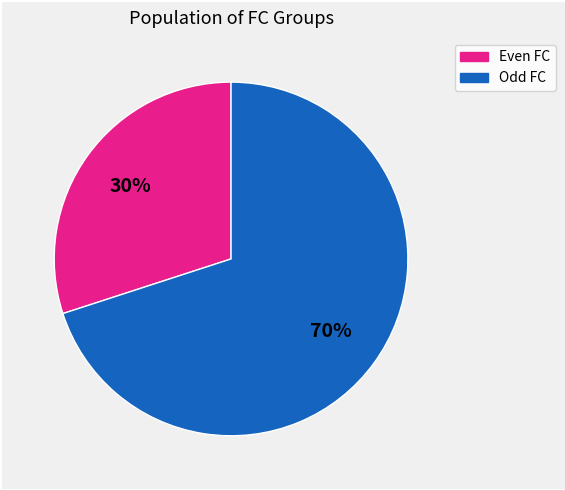

Does any single category account for the majority?

Yes